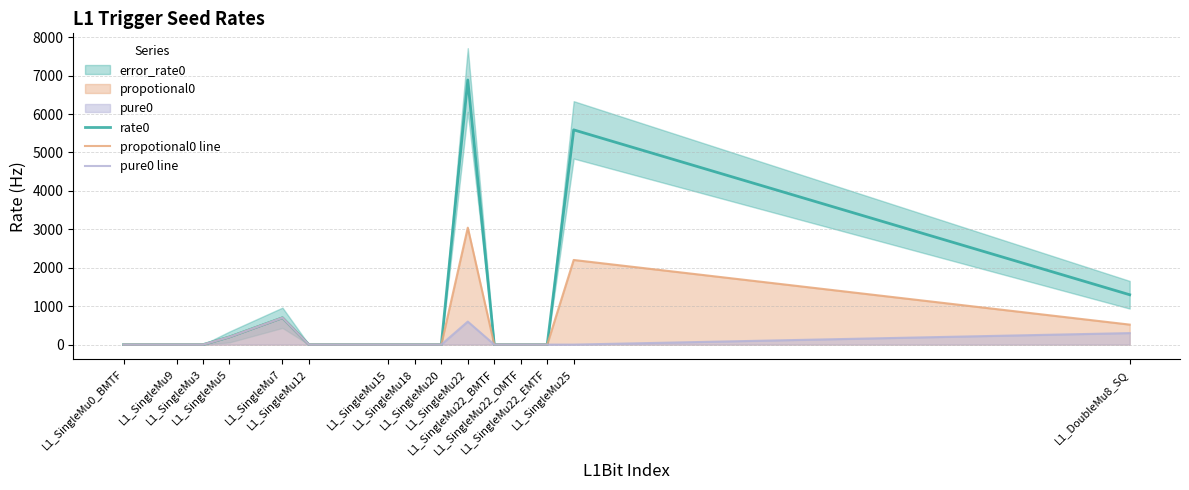

True or false: rate0 has a value of 0.0 at L1_SingleMu20.

True